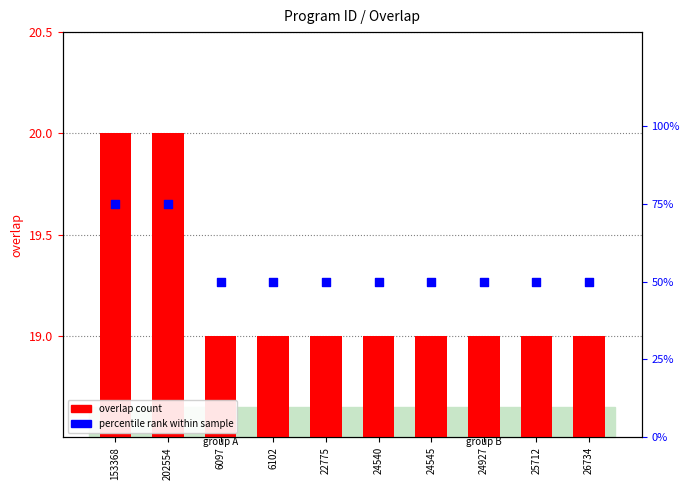

Is the value of overlap at 24545 greater than the value of percentile rank within sample at 6097?

No